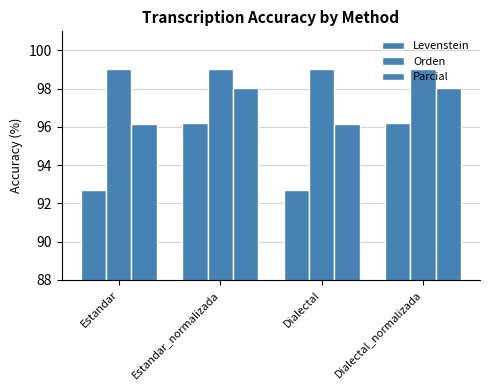

List the series in order of their peak value, lowest first.

Levenstein, Parcial, Orden